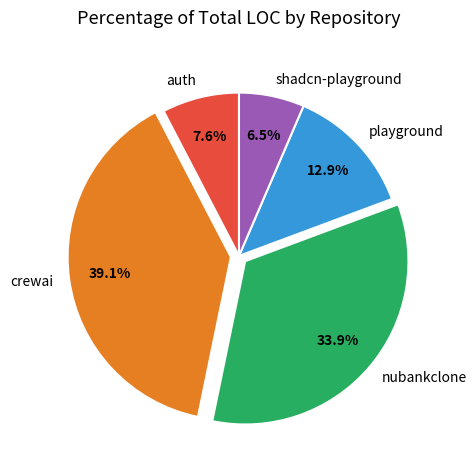

Is it true that playground is 1% of the pie?

False